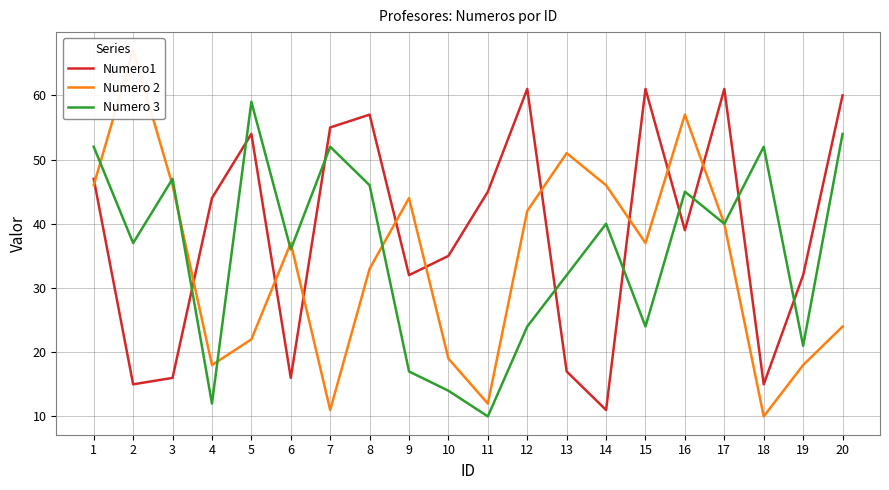

True or false: Numero 3 and Numero 2 intersect in this chart.

True